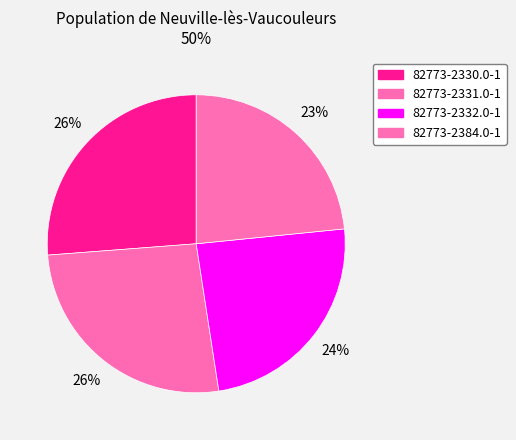

Combined, what portion of the pie is 82773-2332.0-1 and 82773-2384.0-1?

47.6%